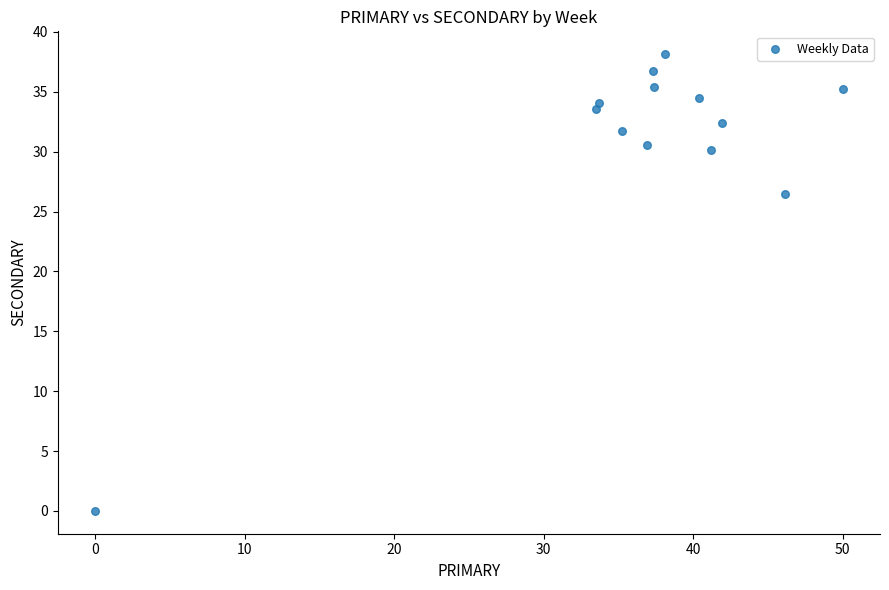

What Y value in the scatter plot is closest to 19?

26.5